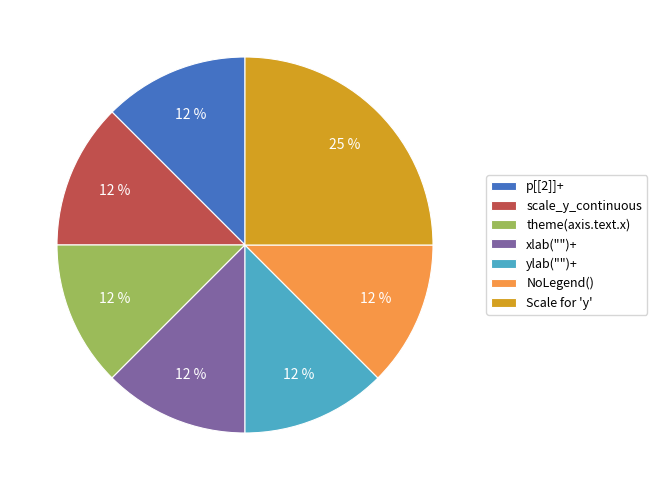

Is there any slice that represents more than half of the pie?

No